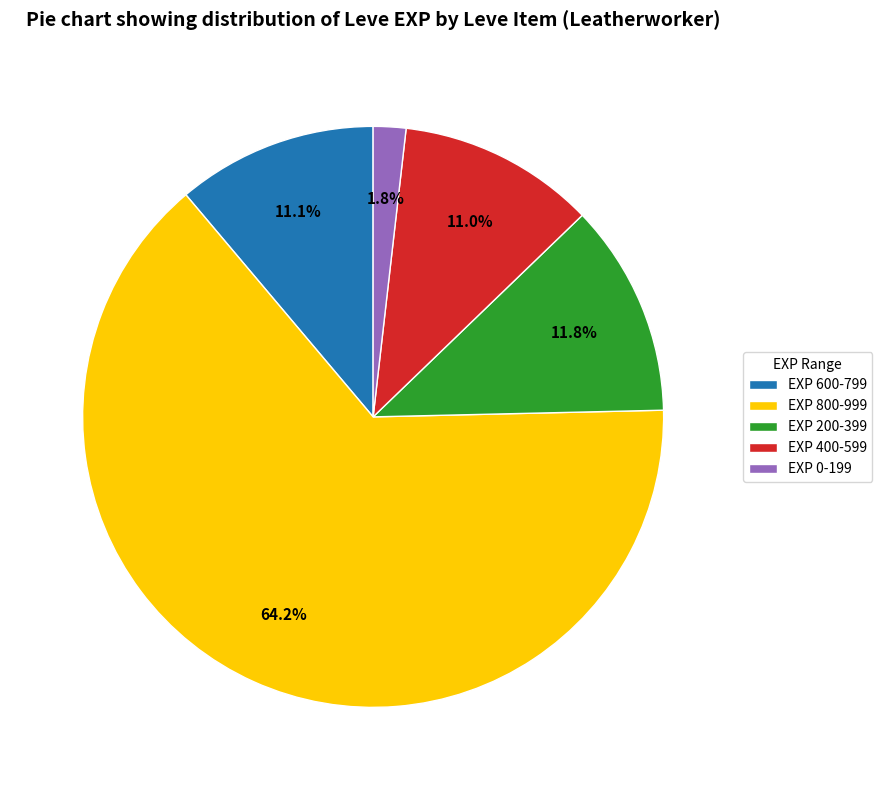

What portion of the pie excludes EXP 0-199?

98.2%